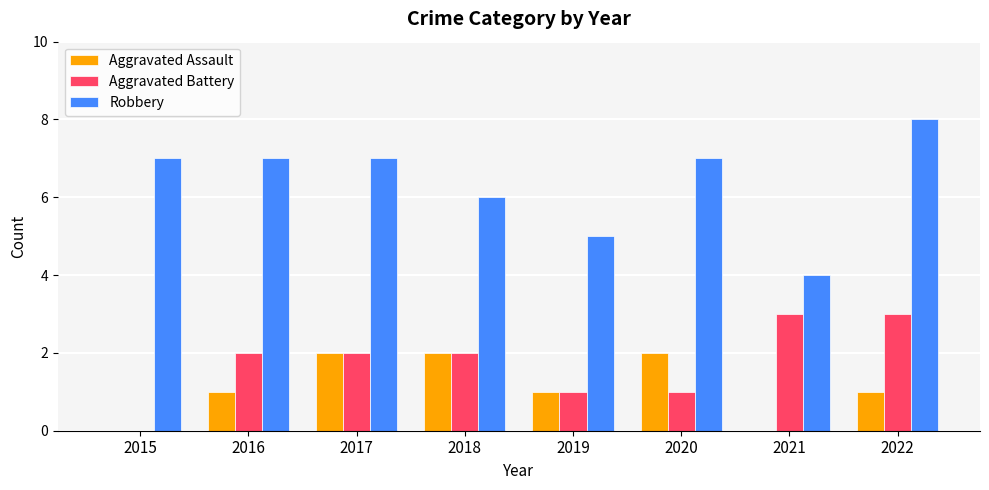

At which category does the chart reach its peak across all series?

2022